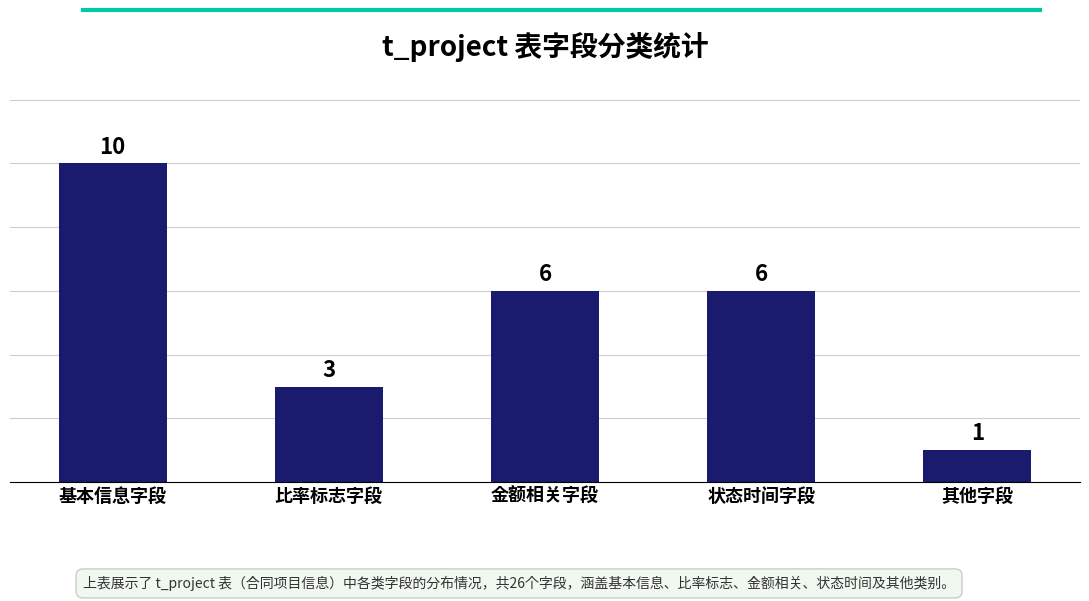

Does the chart contain stacked bars?

No